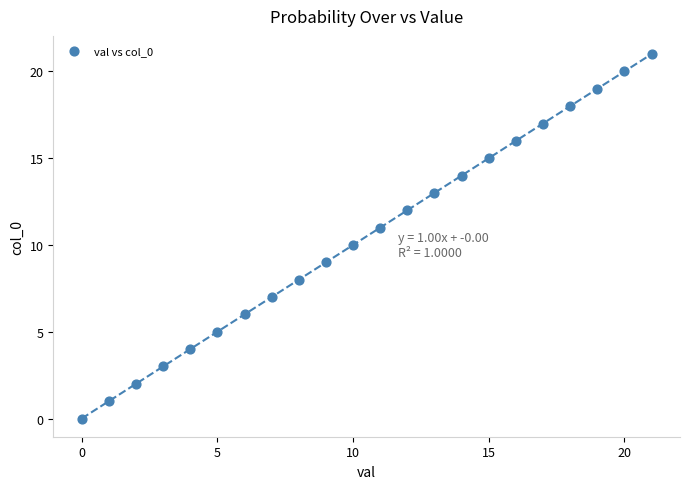

What is the range of Y values (max minus min)?

21